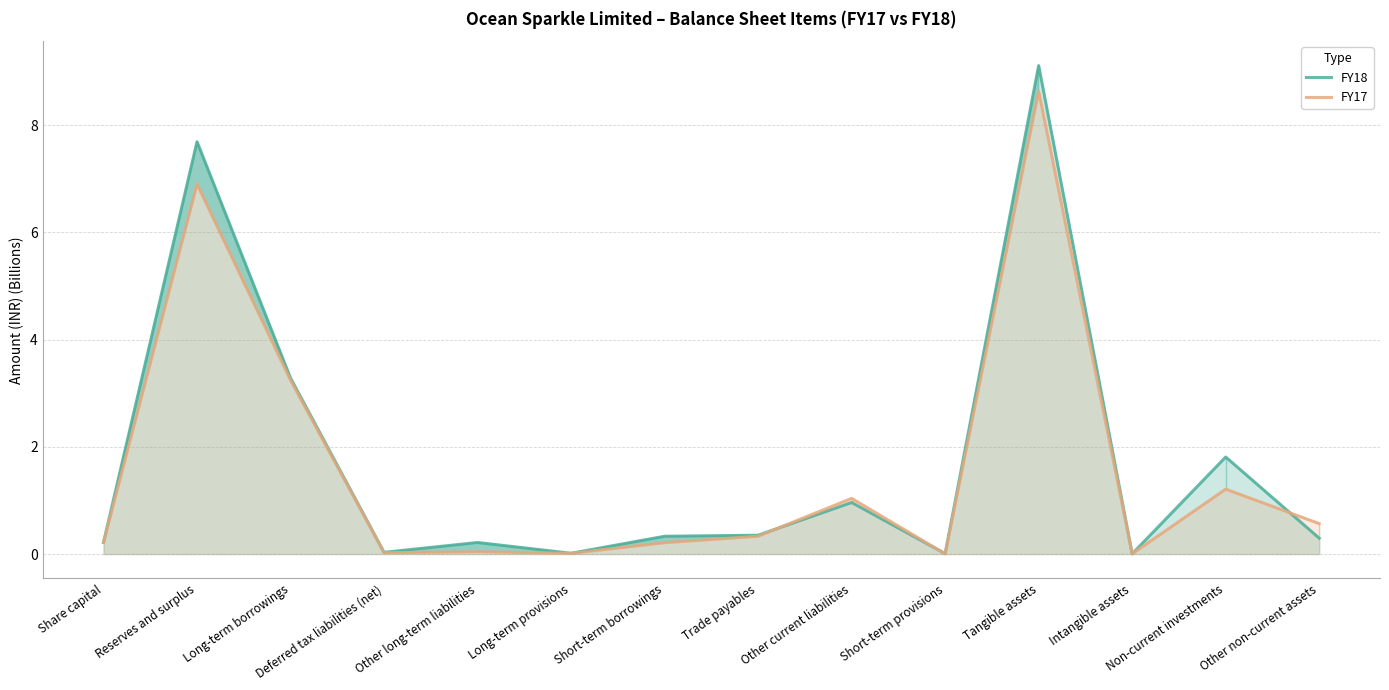

What is the maximum value for FY17?

8.6